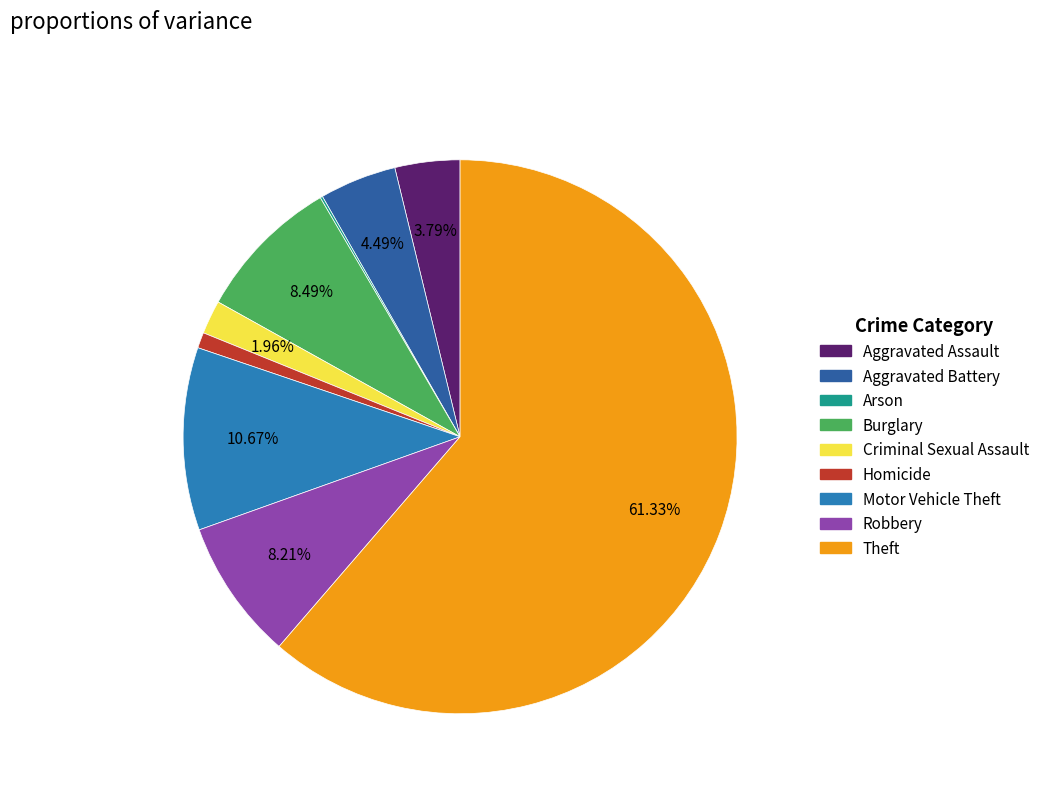

Which category has the smallest portion of the pie?

Arson